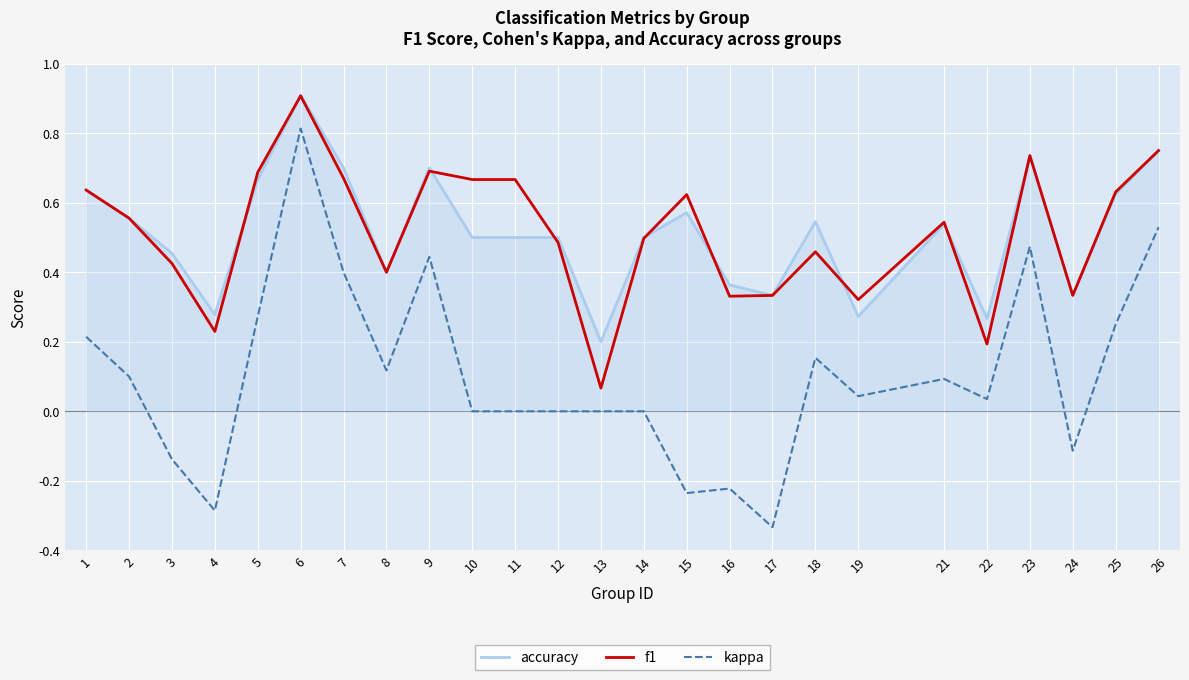

At which label does kappa reach its minimum?

17